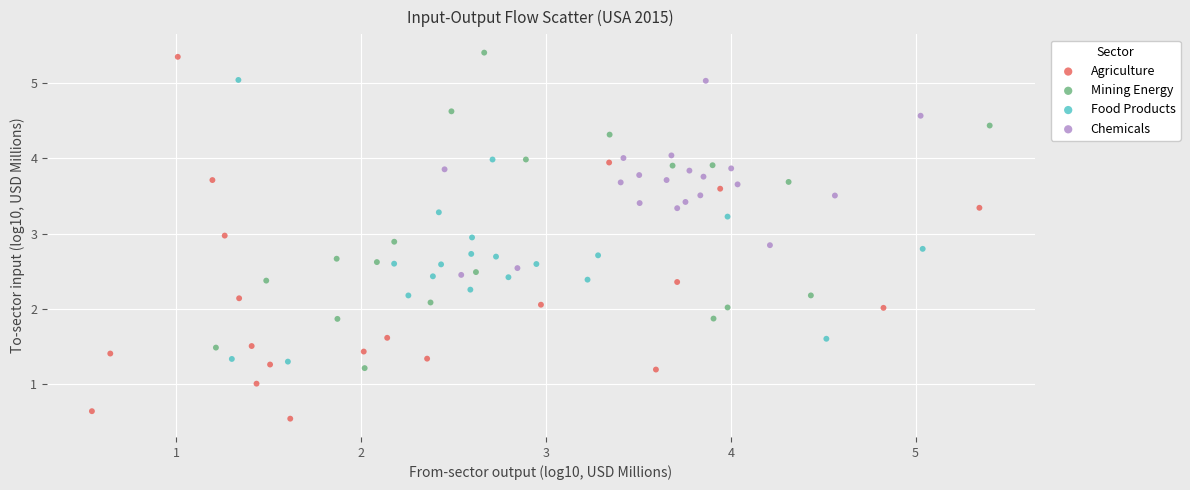

Which series contains the lowest Y value?

Agriculture